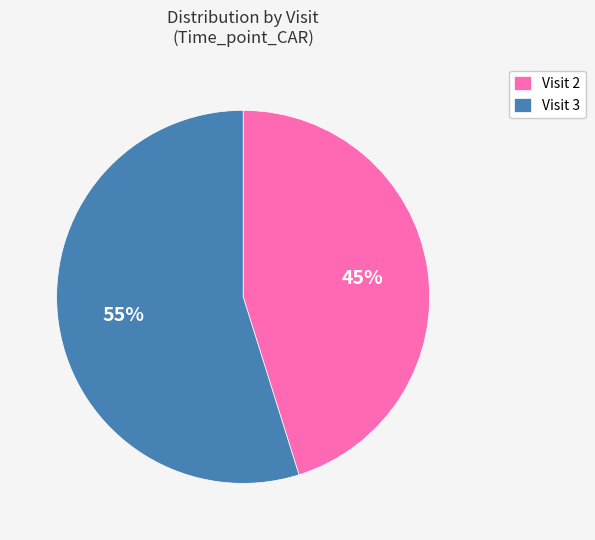

Approximately how many times larger is the value at Visit 2 compared to Visit 3?

0.8